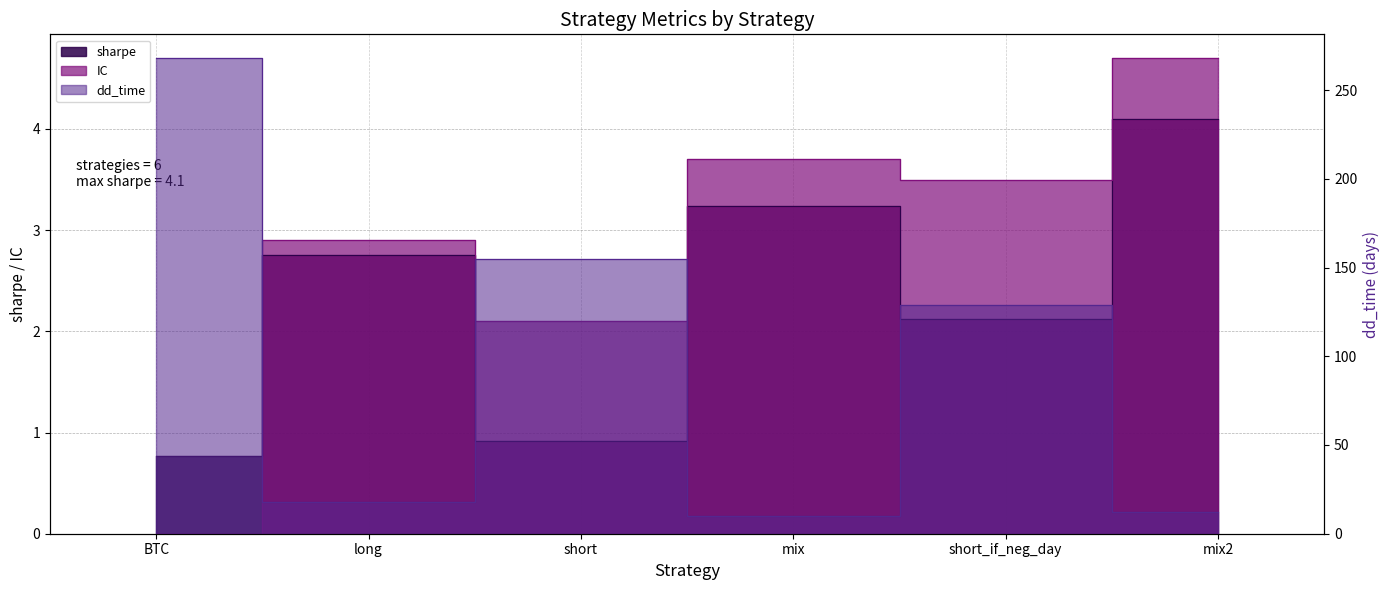

In dd_time, how many points are higher than both neighbors (excluding endpoints)?

2